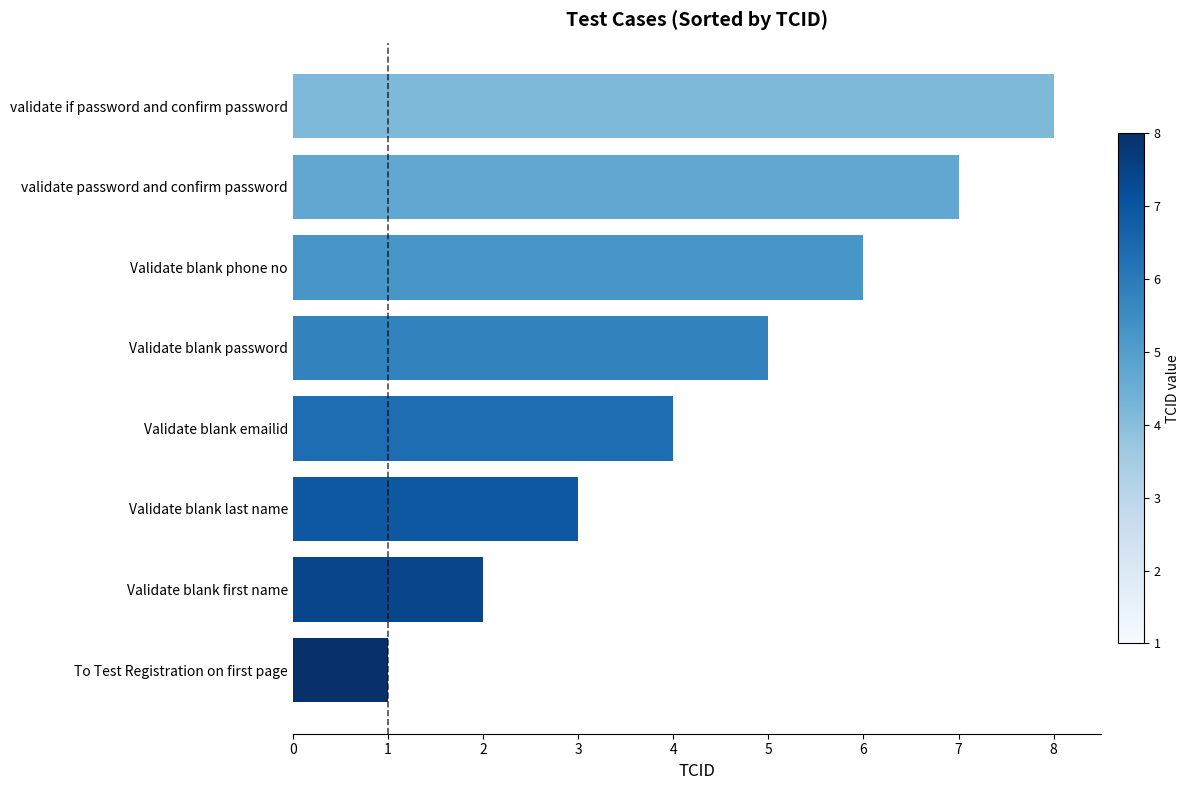

What is the sum of all values?

36